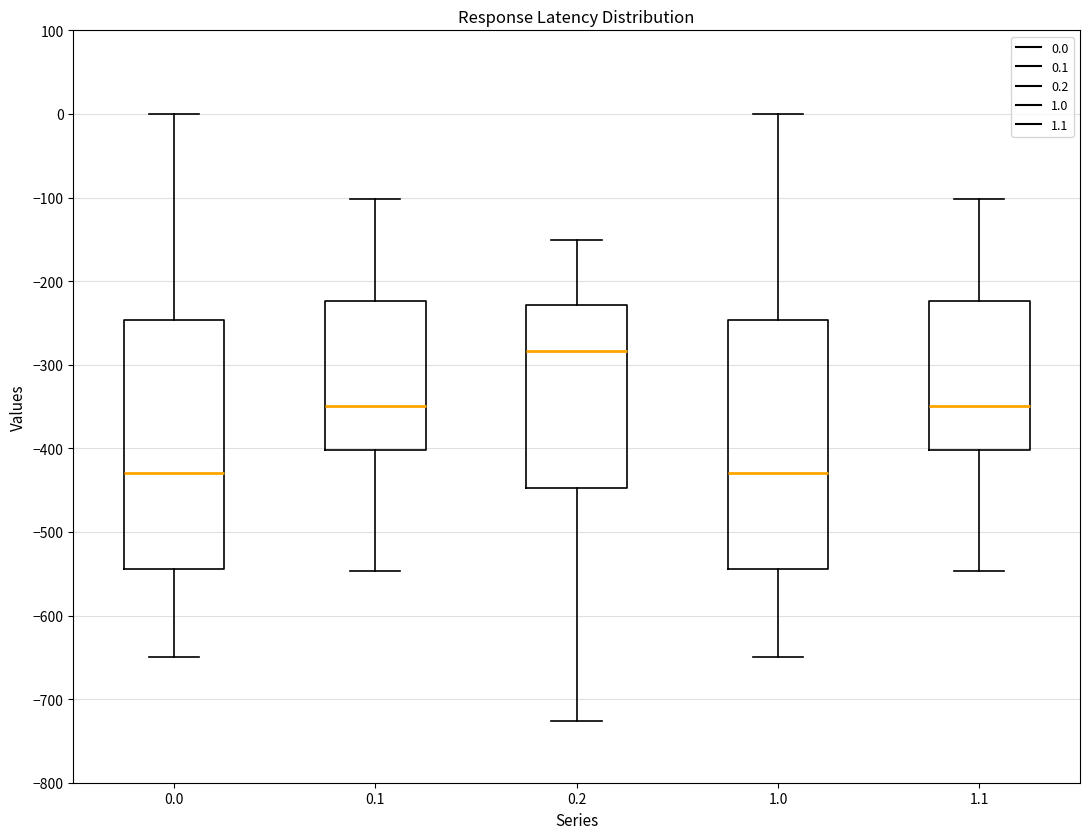

Where does the lower whisker of the box at x = 0.2 end on the y-axis? The values are not printed on the chart, so give them approximately, as read against the axis.

-730